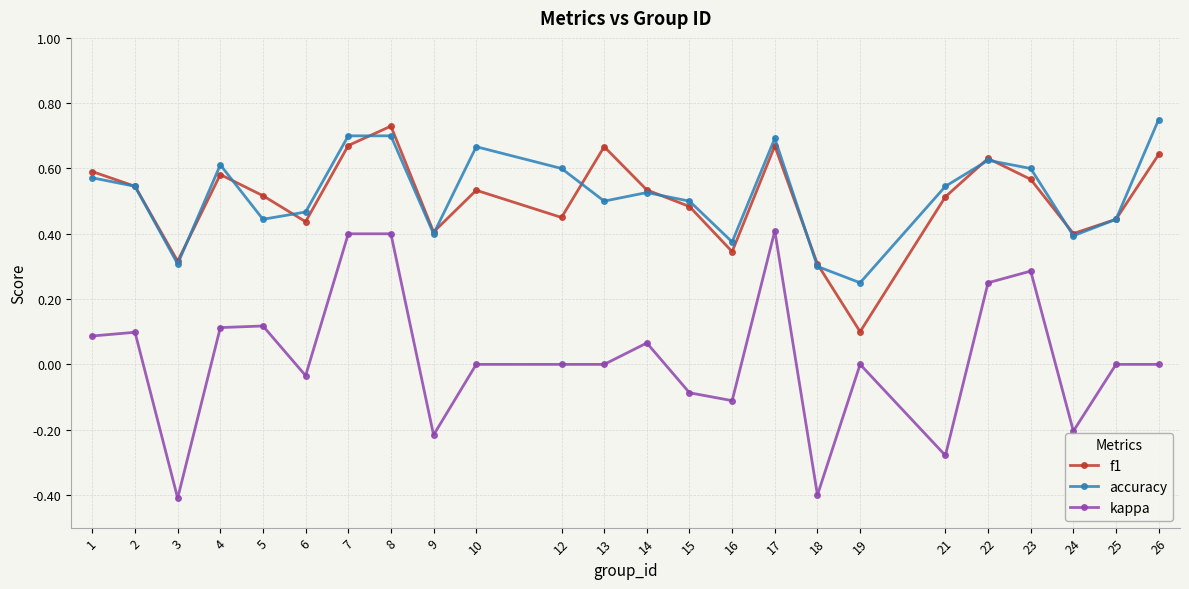

Is the value of kappa at 14 greater than the value of accuracy at 12?

No